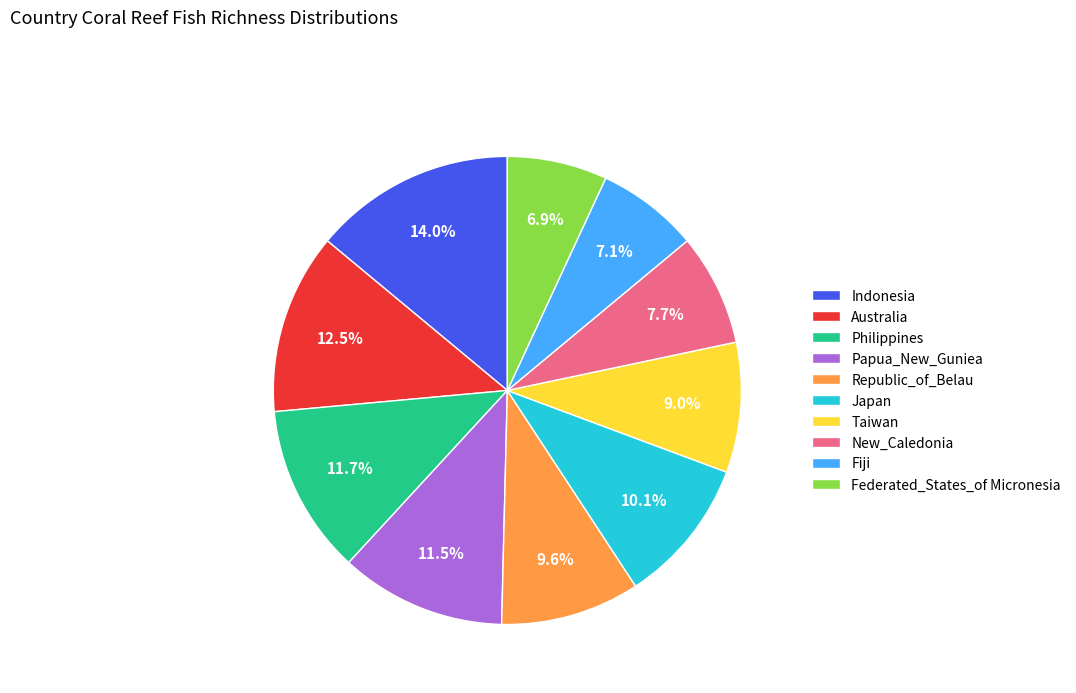

What is the largest slice in the pie chart?

Indonesia